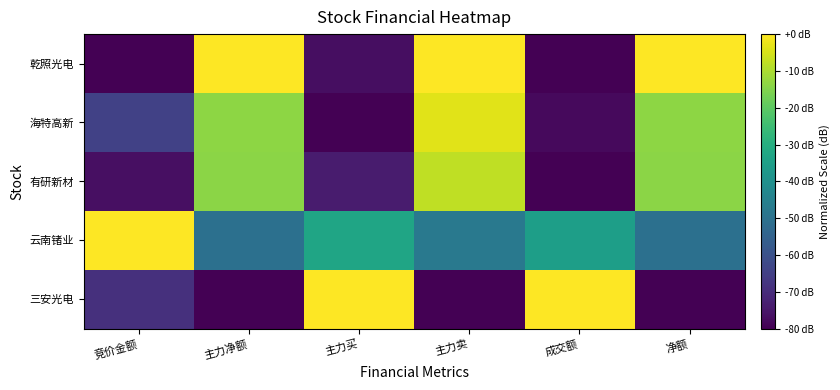

What is the spread (max minus min) of values at 主力净额?

80.0